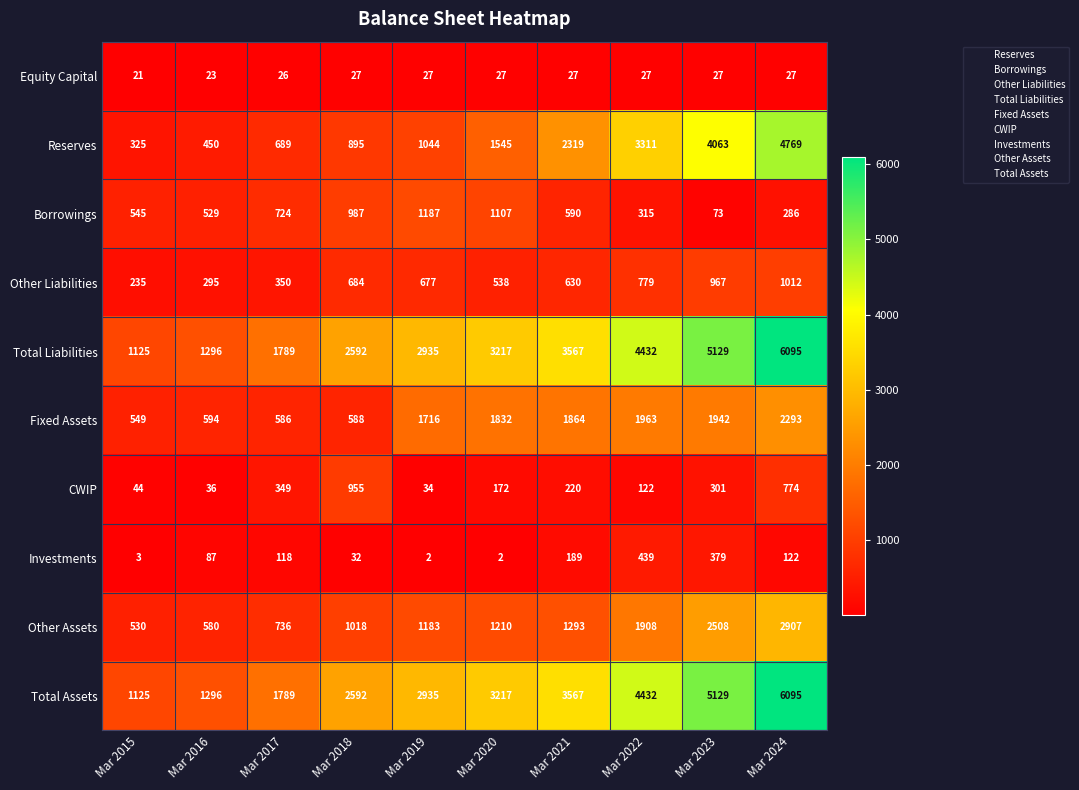

What is the total value across all series at Mar 2023?

20518